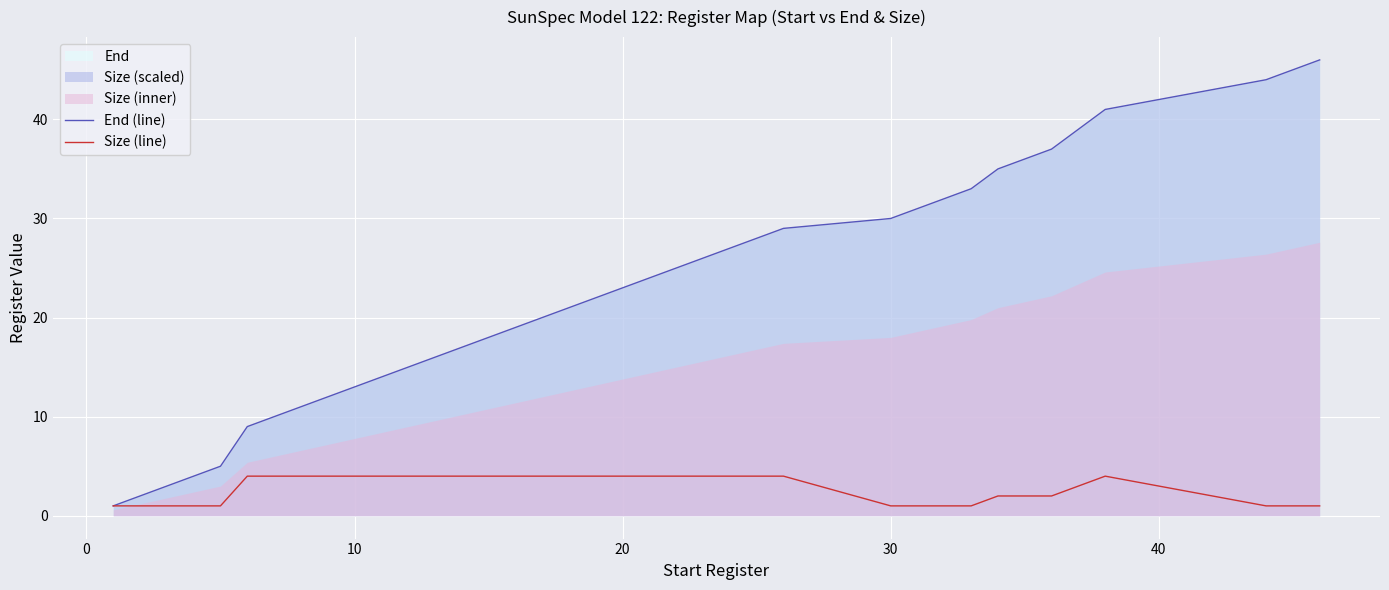

What is the highest value of the End (line) series?

46